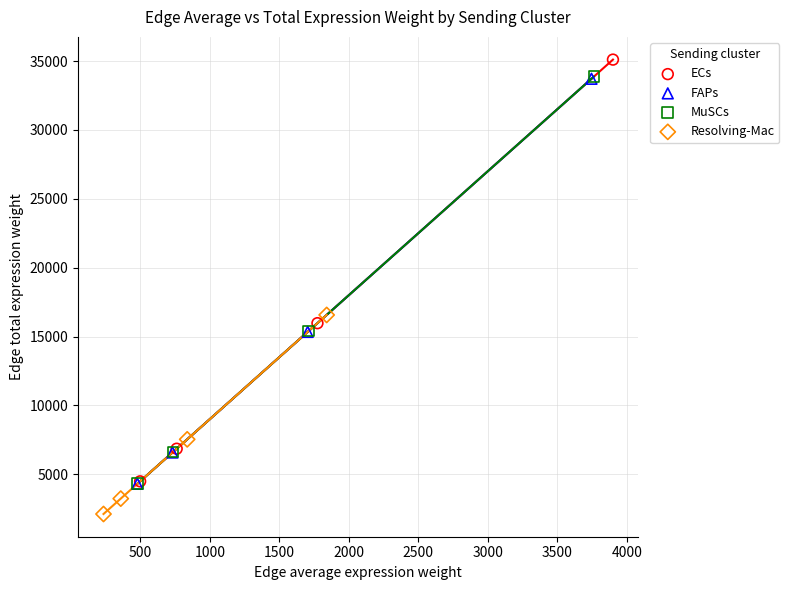

Which series has the widest spread of Y values?

ECs